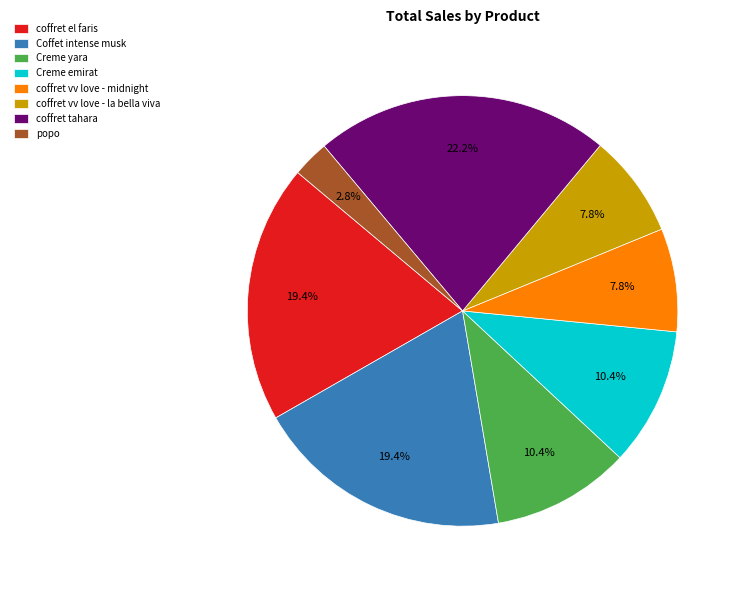

Combined, do Coffet intense musk and popo account for over 50%?

No